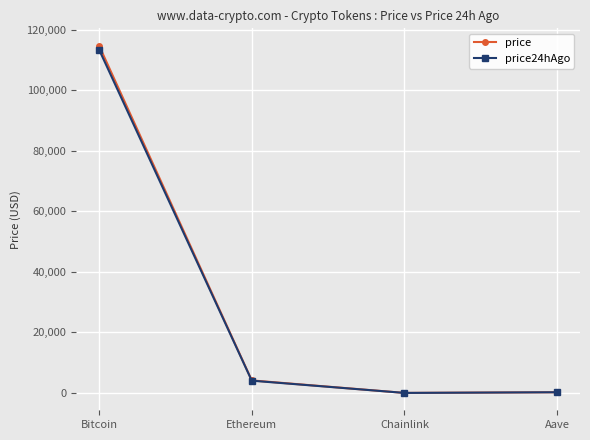

Which series changed the most between Bitcoin and Chainlink?

price